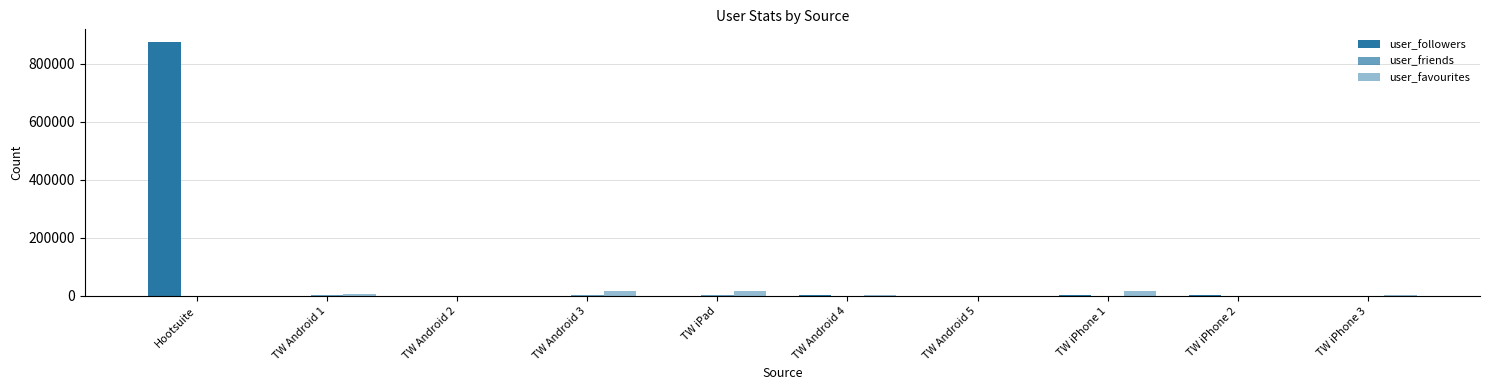

The value of user_favourites at TW Android 5 is 669. True or false?

True